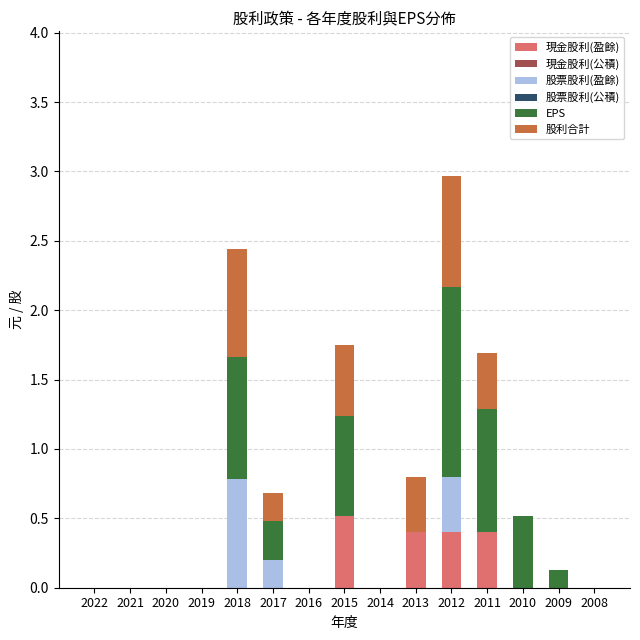

Count the number of categories in the chart.

15